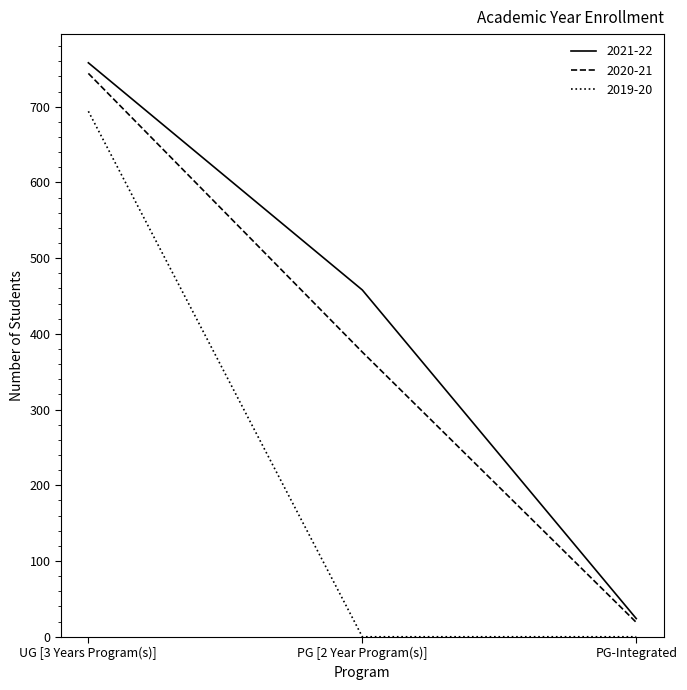

Is it true that 2020-21 equals 744 at UG [3 Years Program(s)]?

True